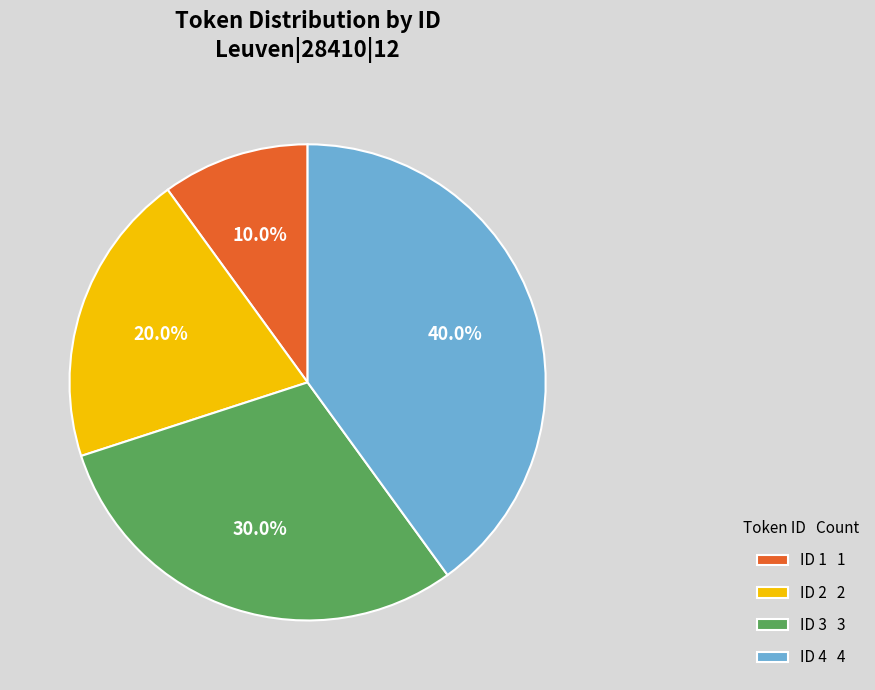

What portion of the pie excludes ID 1 1?

90.0%